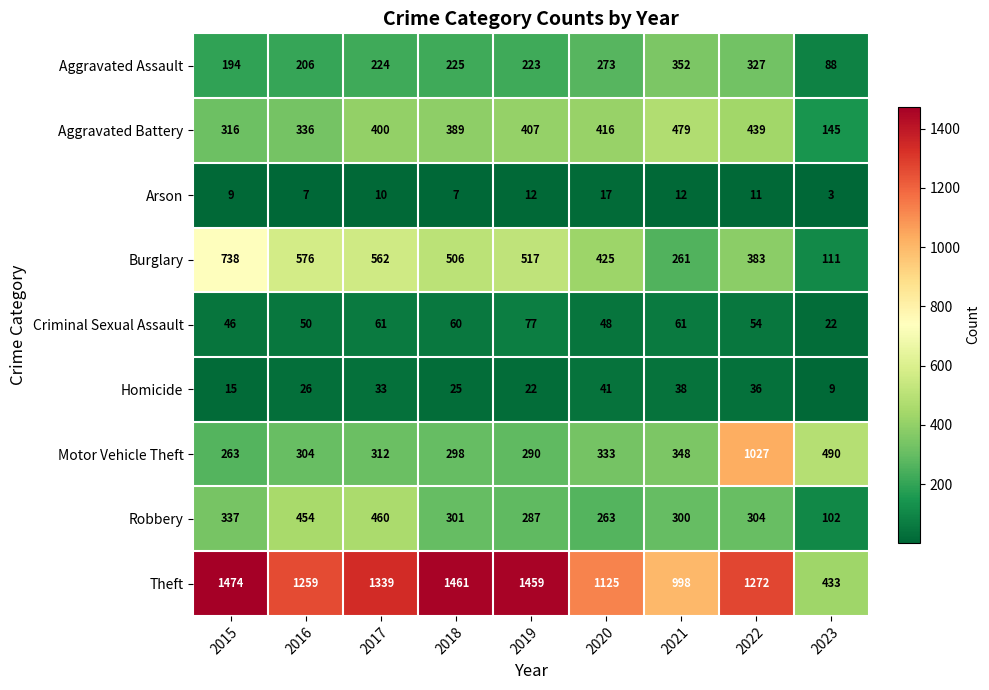

What is the minimum value shown in the chart?

3